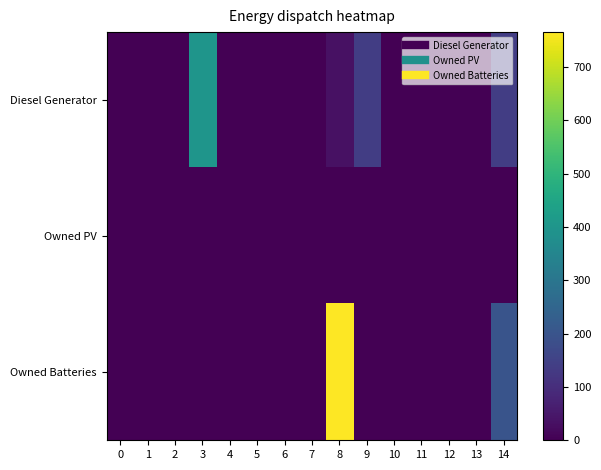

List the series in order of their peak value, lowest first.

Owned PV, Diesel Generator, Owned Batteries